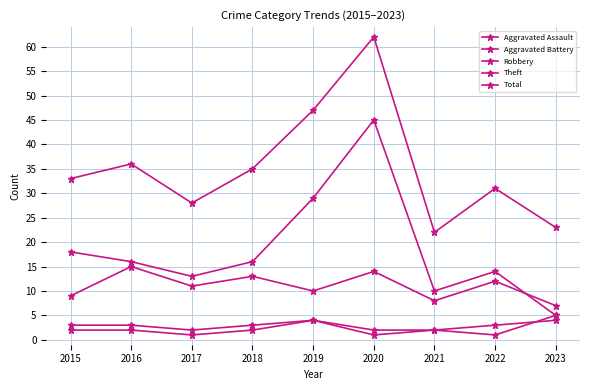

How many lines are shown in the chart?

5